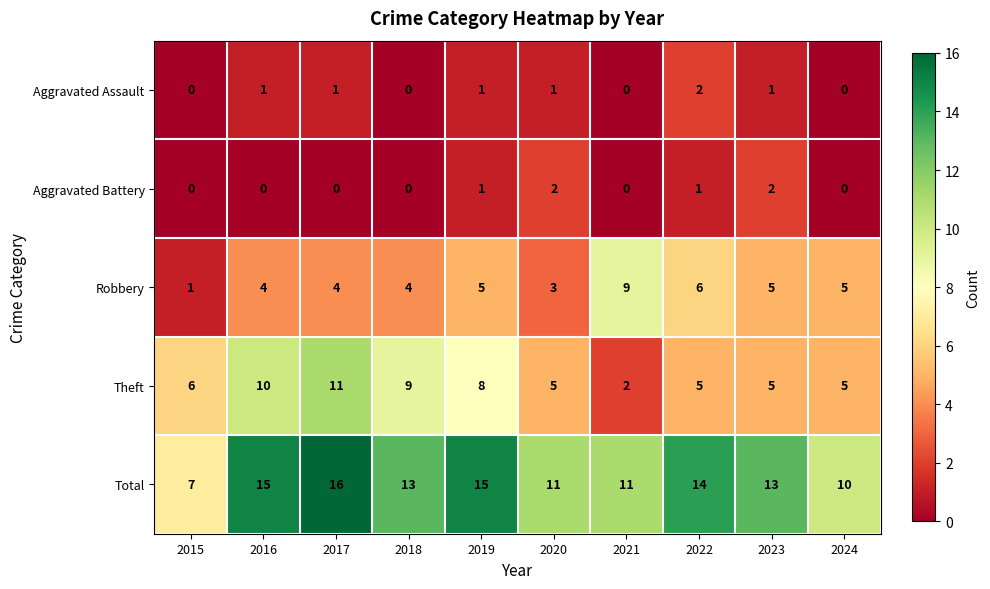

Count the Robbery values in the range 4 to 5.

6